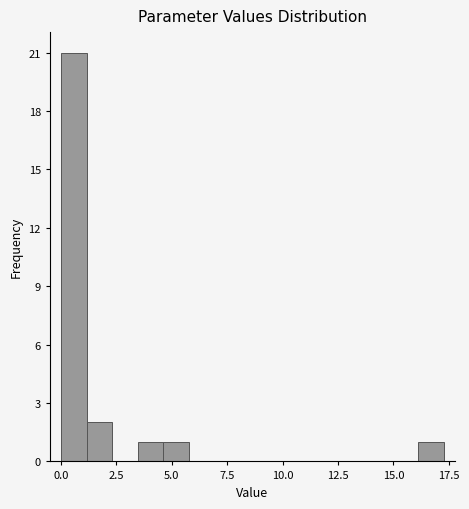

Read against the x-axis, roughly where is the centre of the tallest bar?

0.5